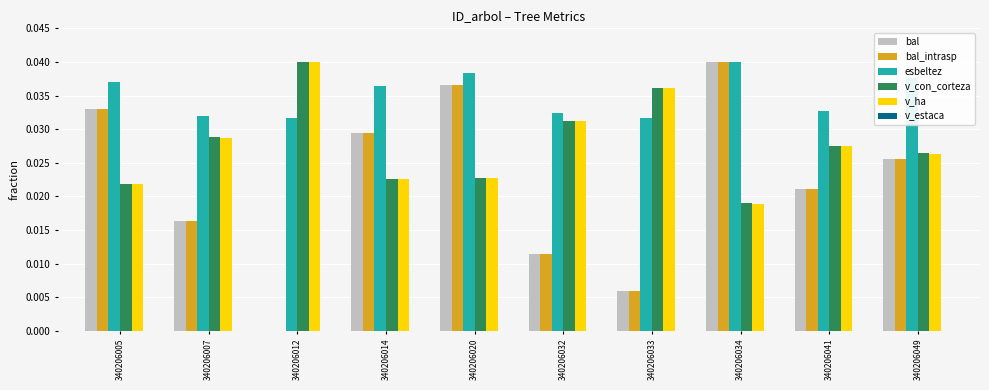

Does the chart contain stacked bars?

No